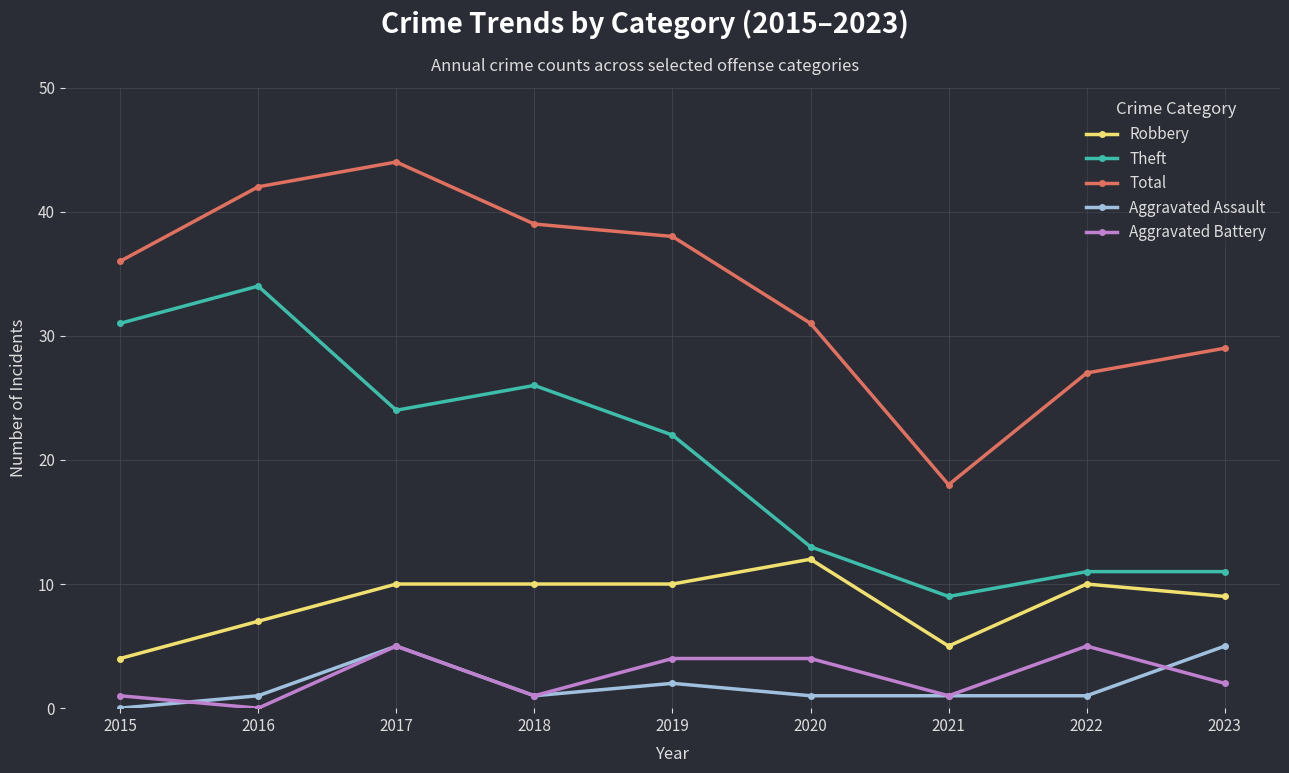

What is the spread (max minus min) of values at 2021?

17